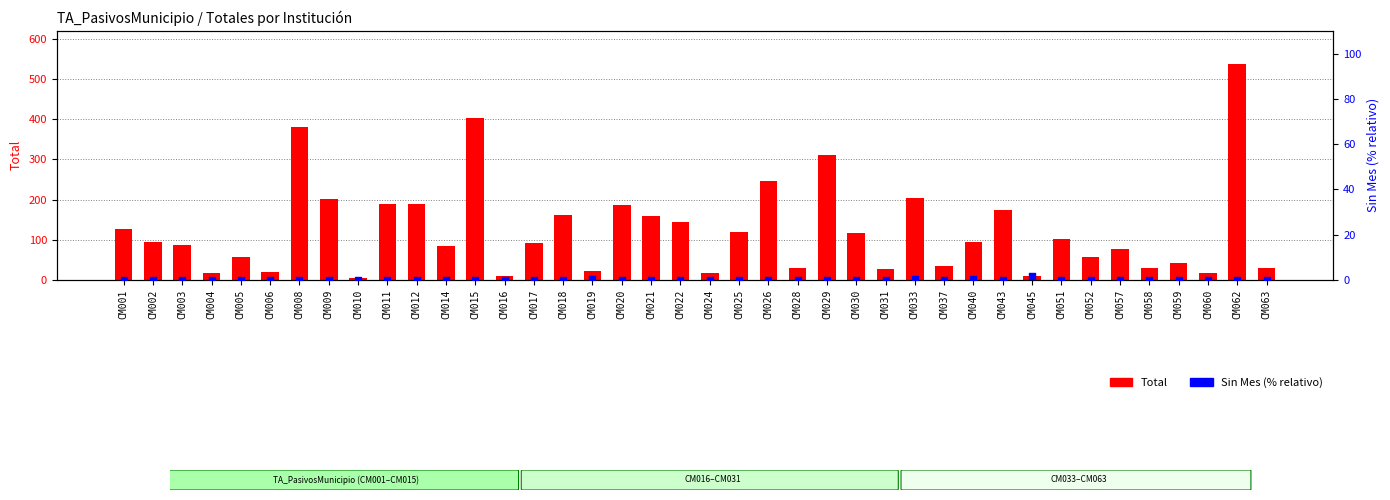

Which series has the largest total across all categories?

Total